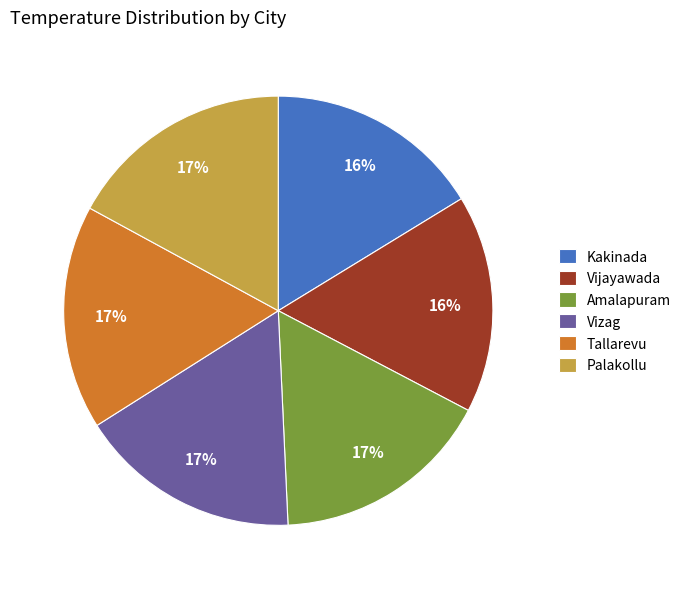

Approximately how many times larger is the value at Vizag compared to Amalapuram?

1.0